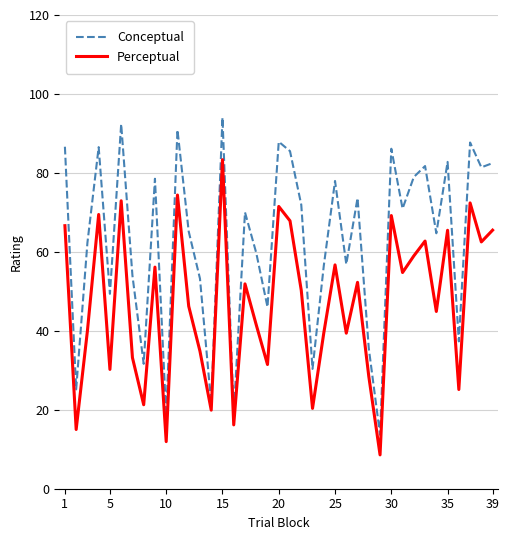

Which series has the widest spread of values?

Conceptual